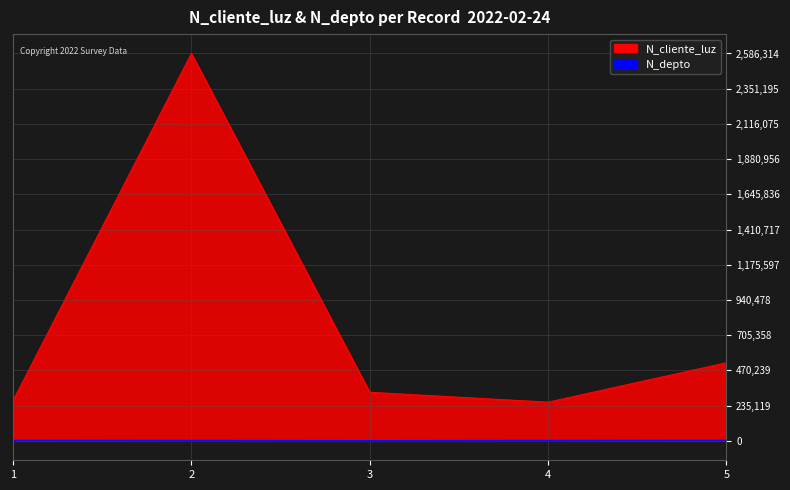

True or false: N_cliente_luz and N_depto cross at least once.

False